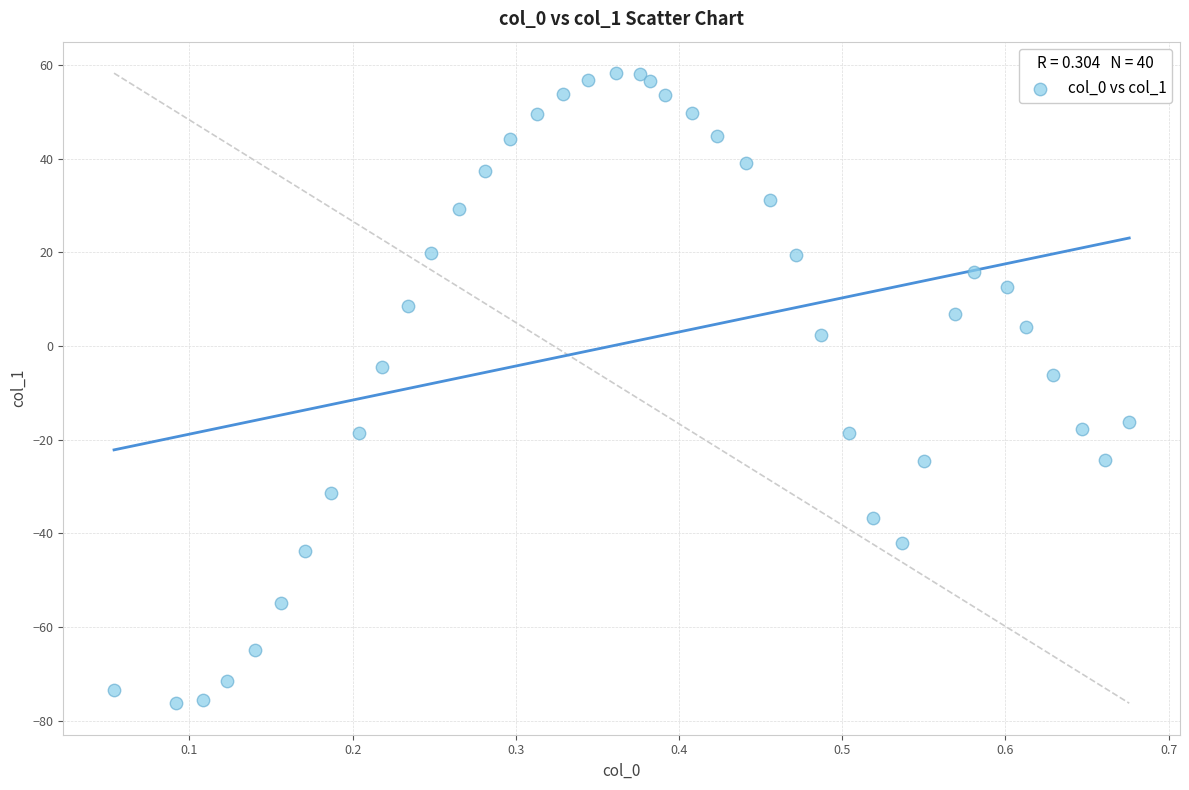

What is the range of X values (max minus min)?

0.6